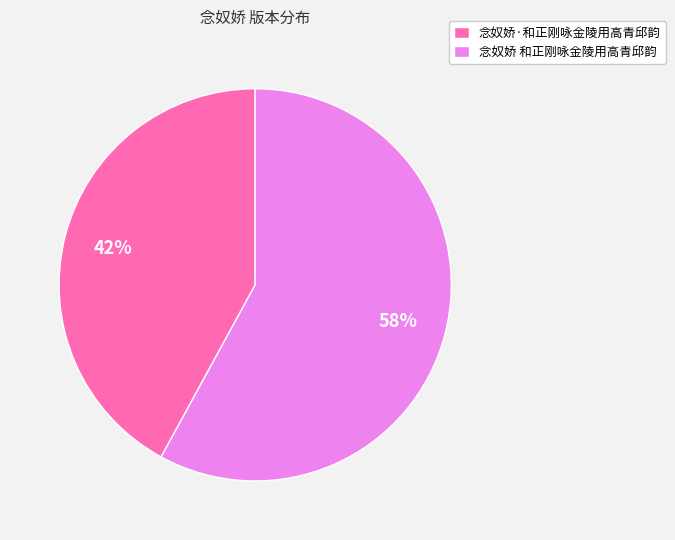

To the nearest percent, what is the combined percentage of 念奴娇 和正刚咏金陵用高青邱韵 and 念奴娇·和正刚咏金陵用高青邱韵?

100%